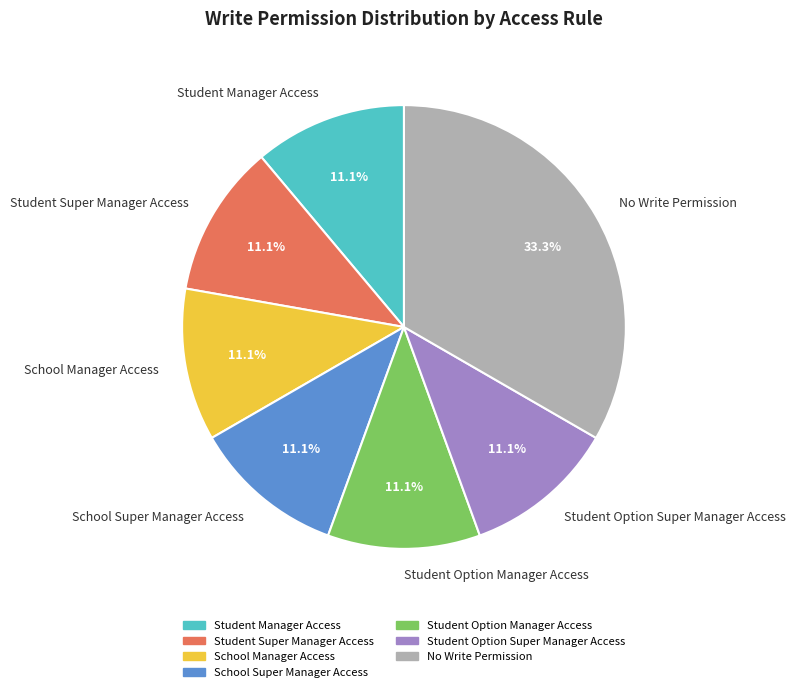

Is there a majority slice in this chart?

No